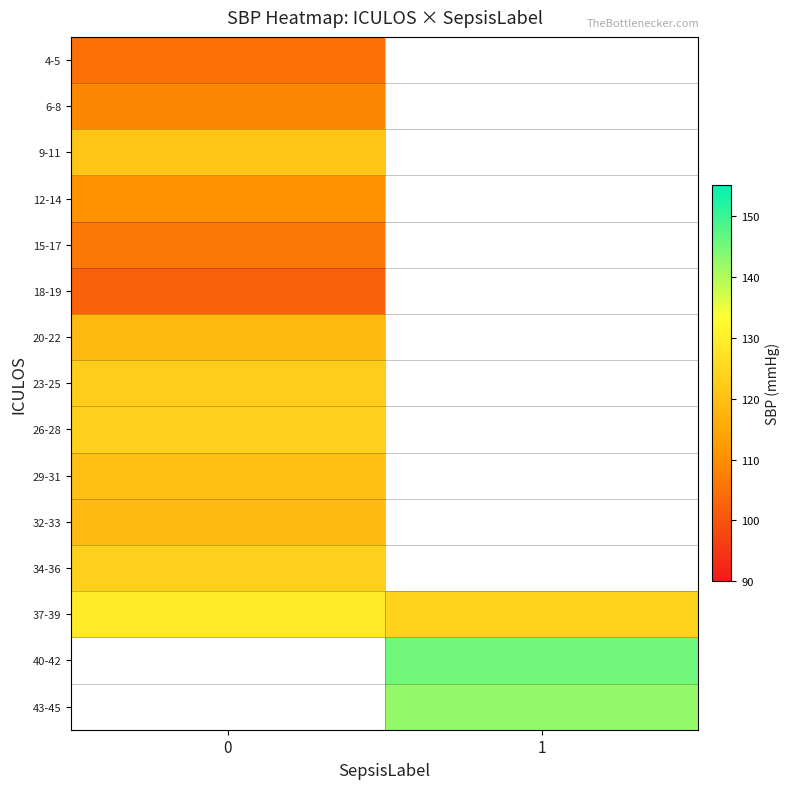

At which category does the chart reach its peak across all series?

1